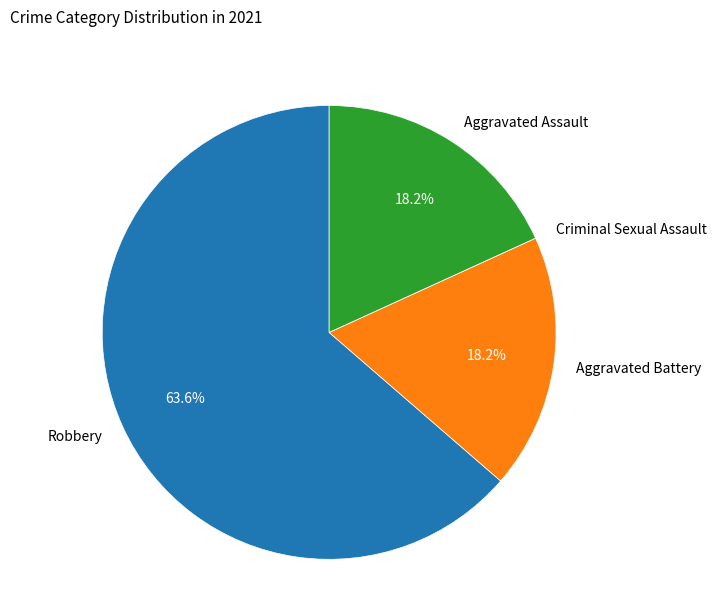

Which category has the biggest portion of the pie?

Robbery